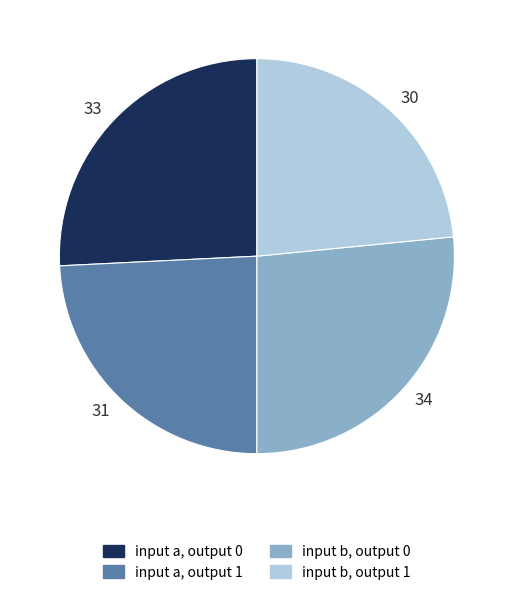

The 34 slice represents 27% of the pie. True or false?

True